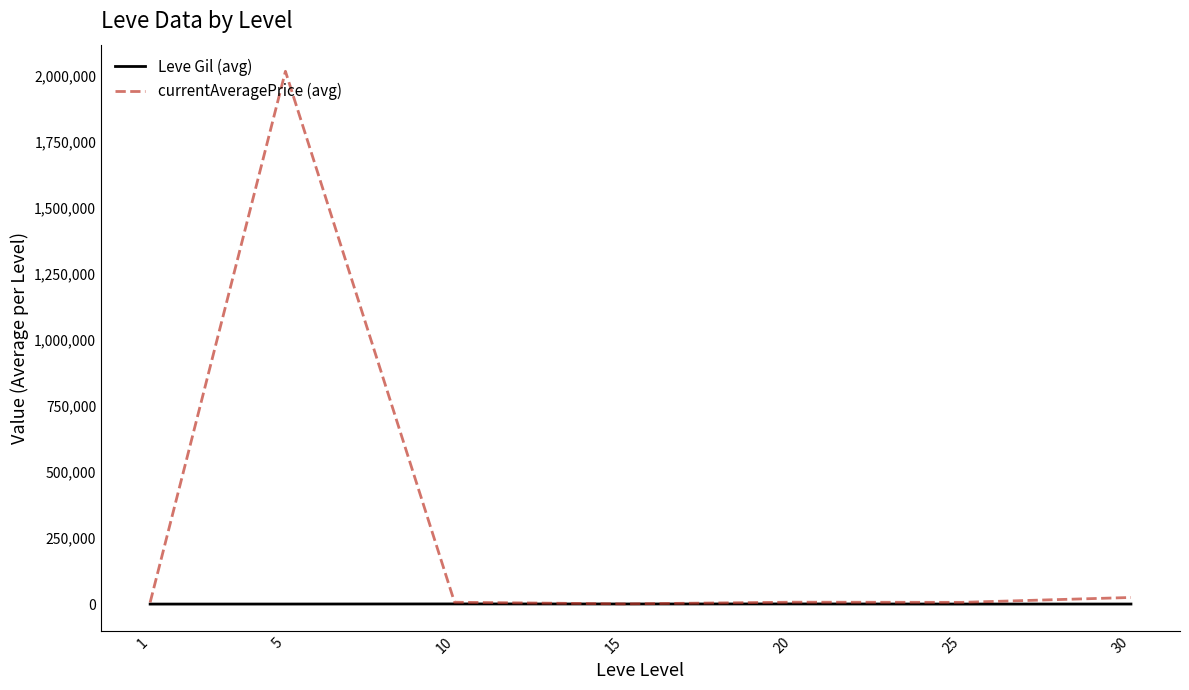

At 30, list the series in order from largest to smallest.

currentAveragePrice (avg), Leve Gil (avg)